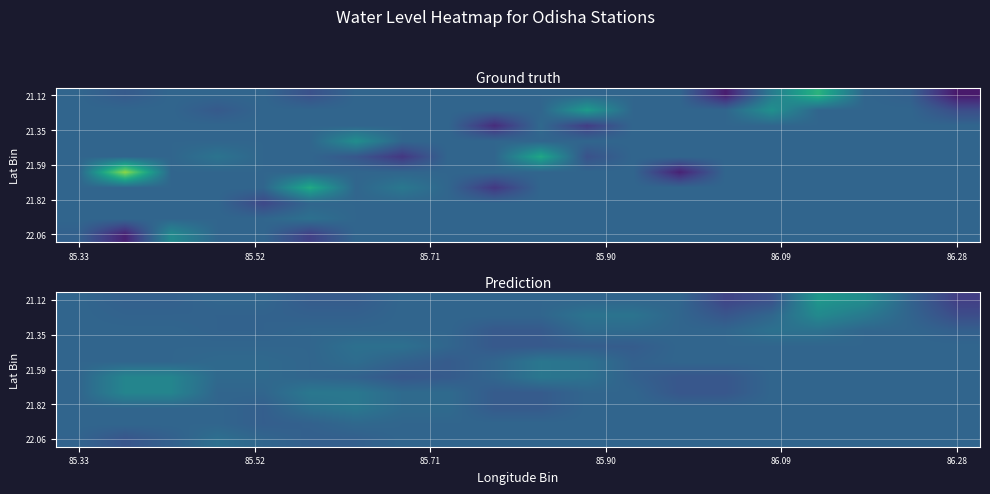

What is the total value across all series at 10?

32.4